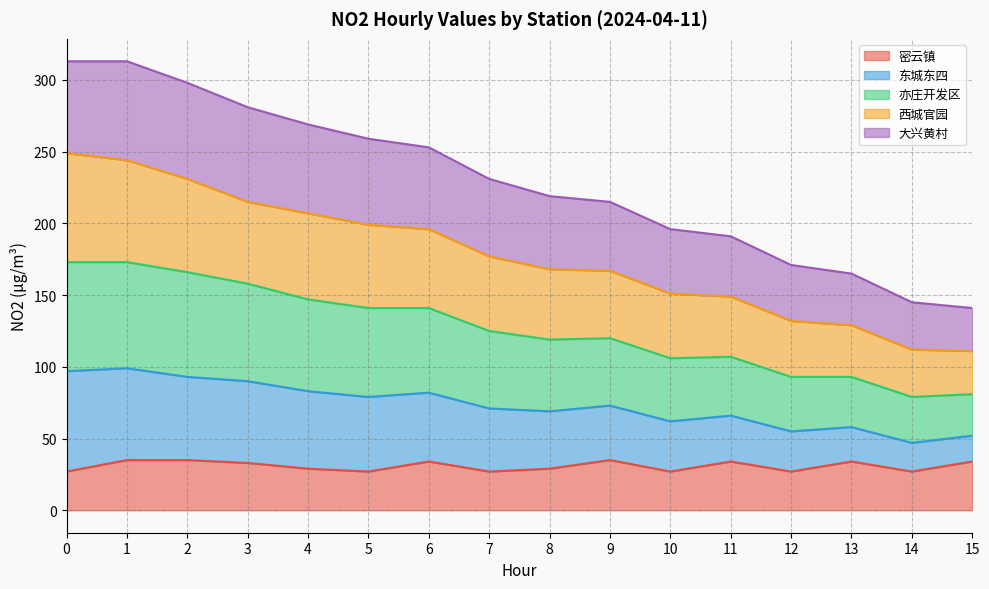

What is the total value across all series at 13?

165